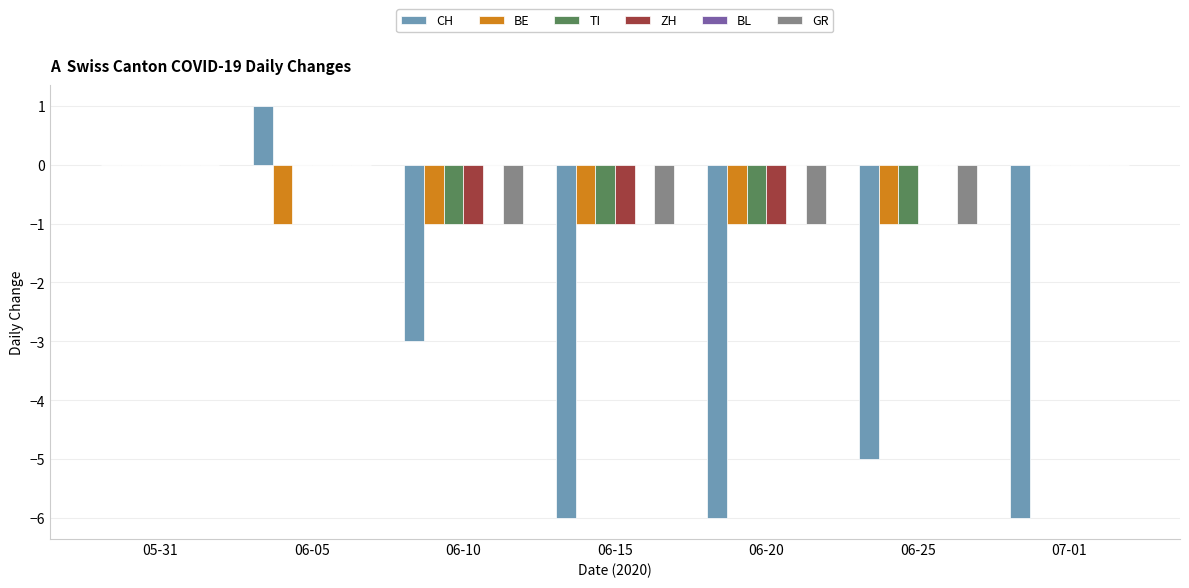

At which category does the chart reach its peak across all series?

06-05